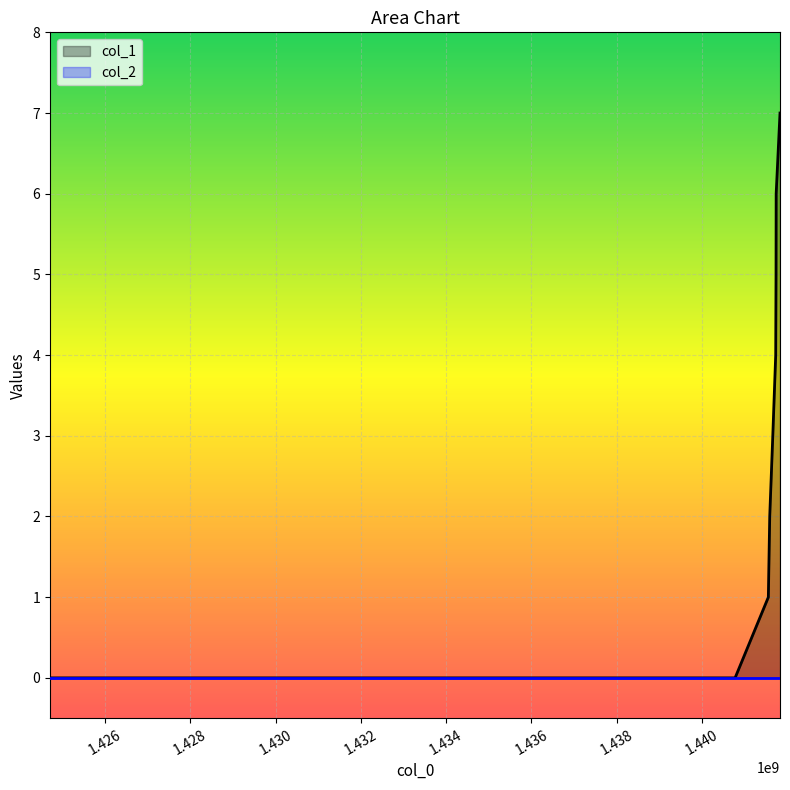

Reading right to left, transcribe all the data shown in this chart.

7	6	5	4	3	2	1	0	0